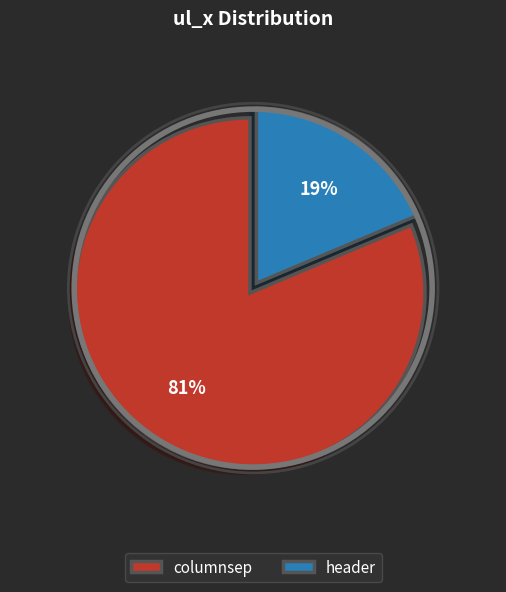

Which category has the smallest portion of the pie?

header